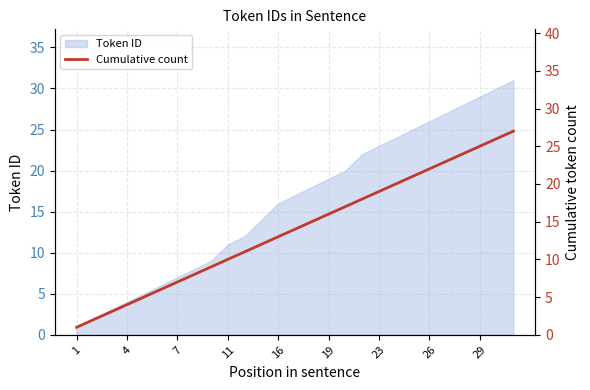

What is the maximum value for Token ID?

31